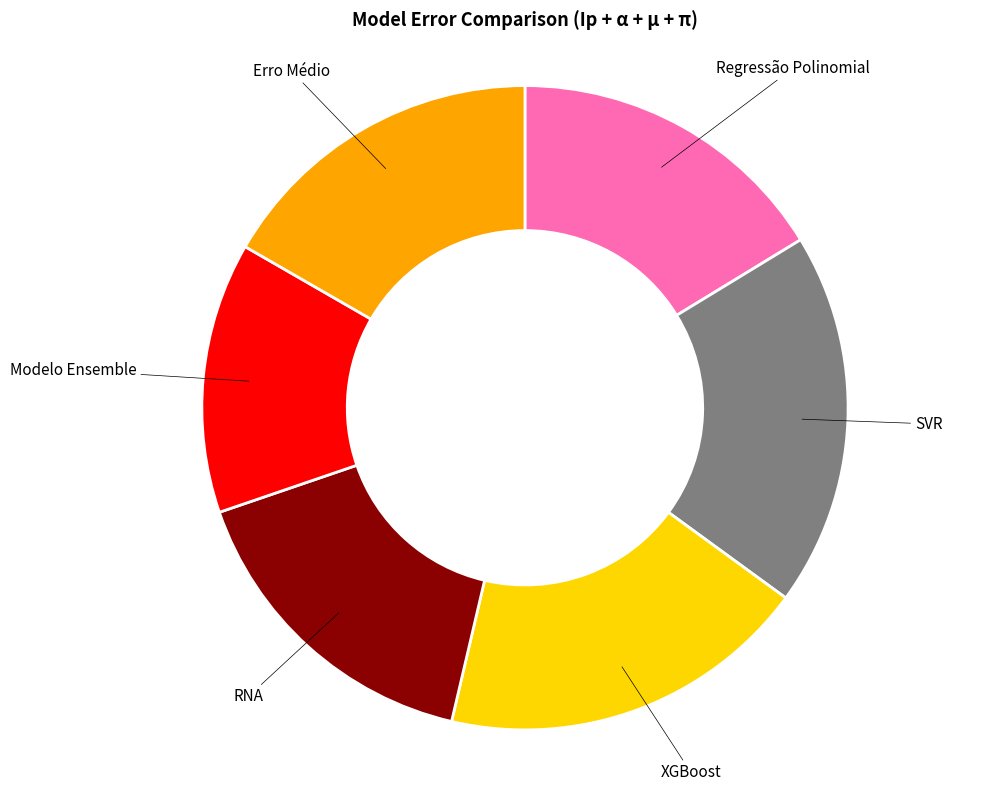

Does any single category account for the majority?

No